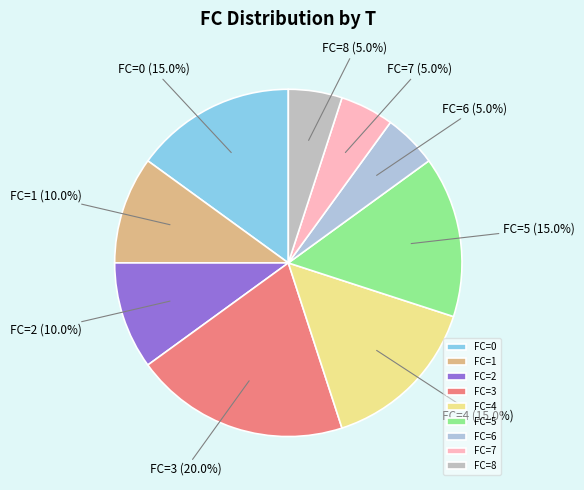

Is there any slice that represents more than half of the pie?

No